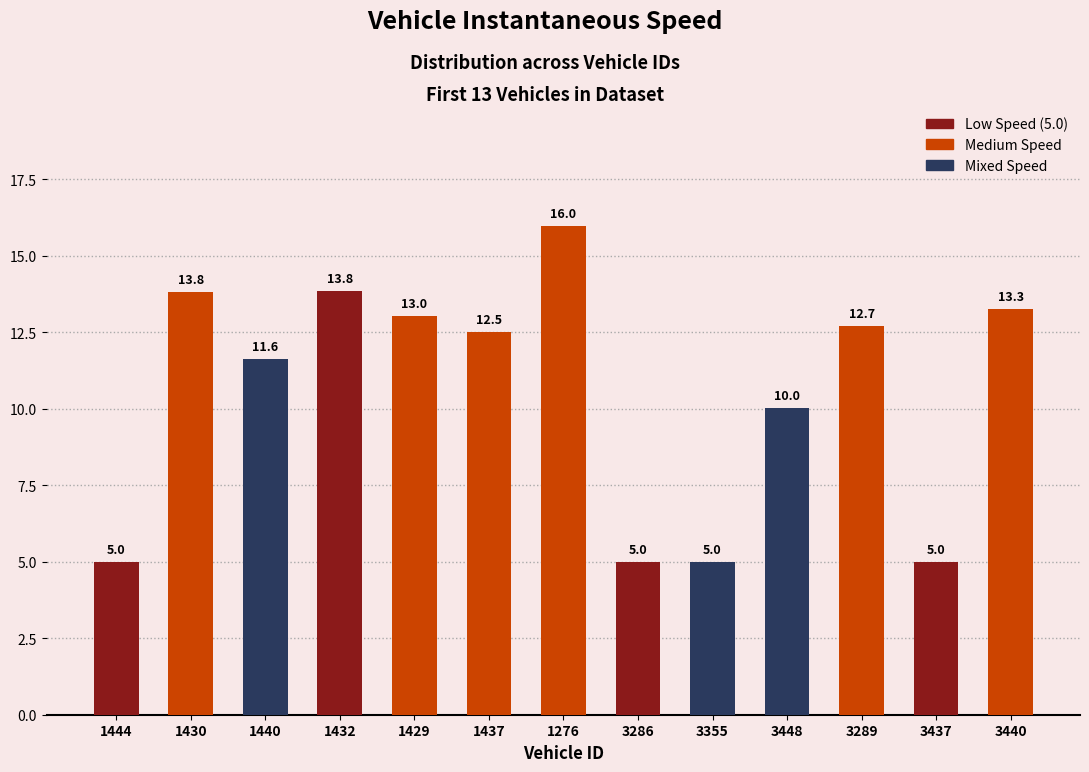

What is the difference between the second highest and minimum values?

8.8